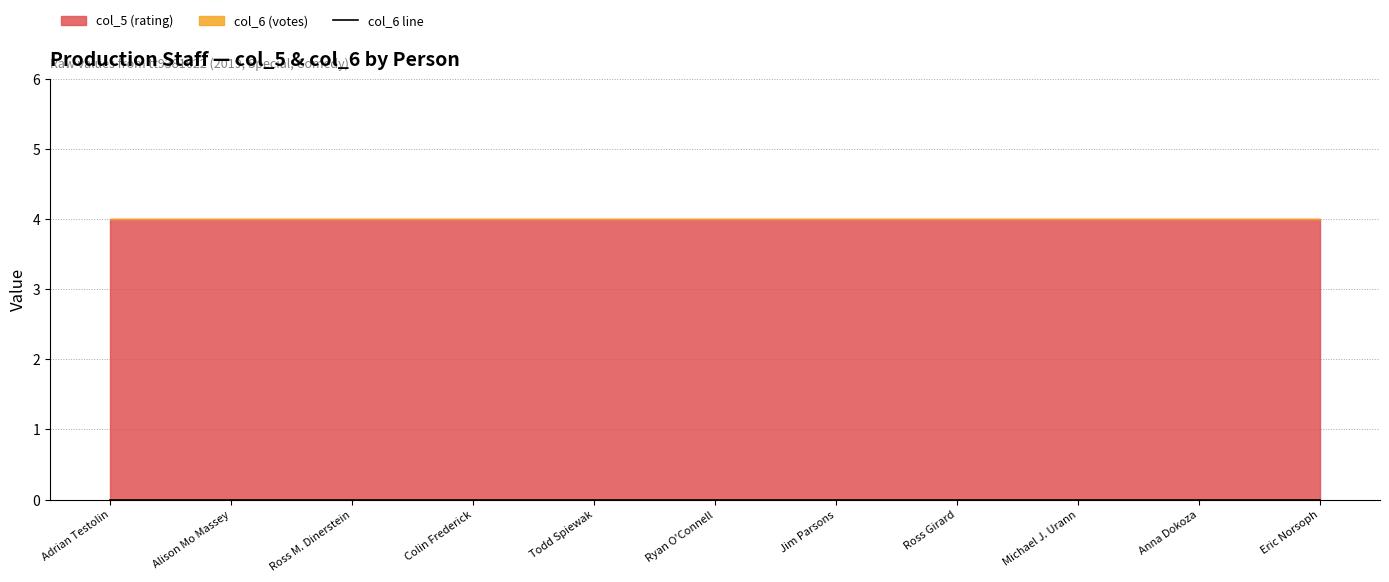

The col_5 (rating) series shows 4 at Jim Parsons. True or false?

True